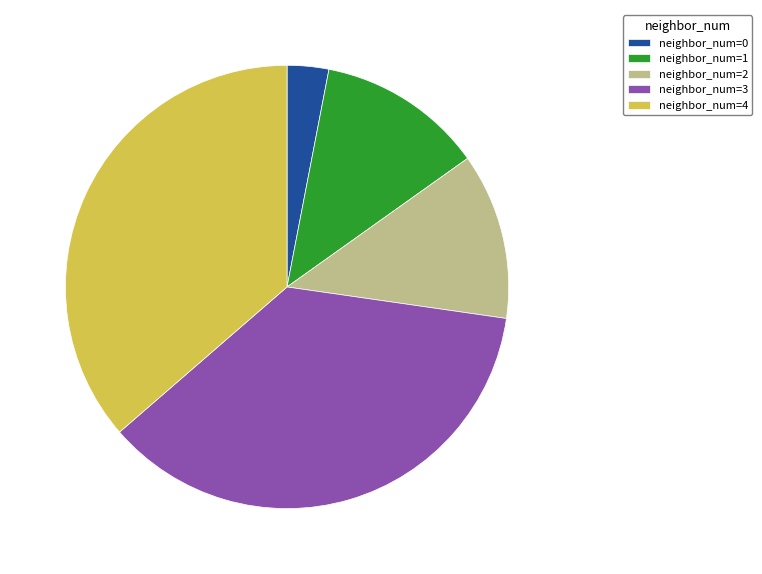

What is the smallest slice in the pie chart?

neighbor_num=0